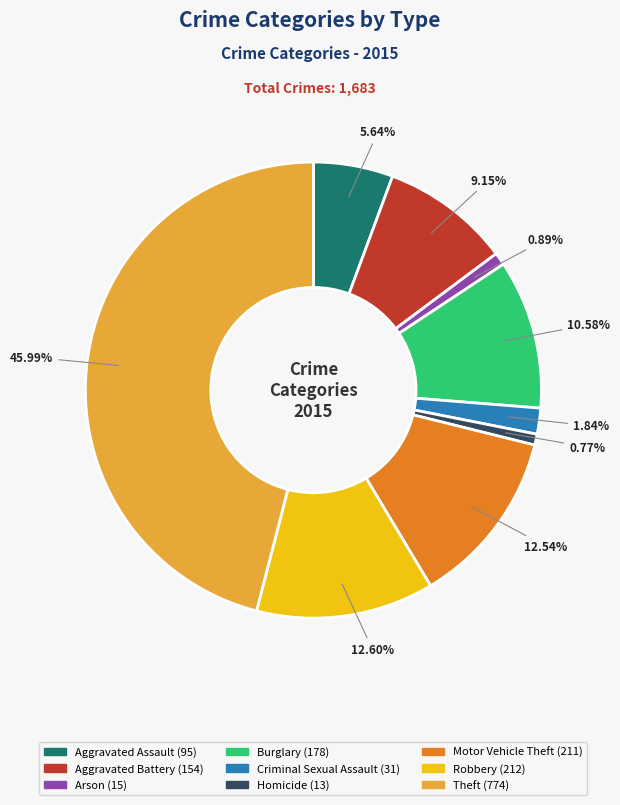

True or false: Arson accounts for 1% of the total.

True